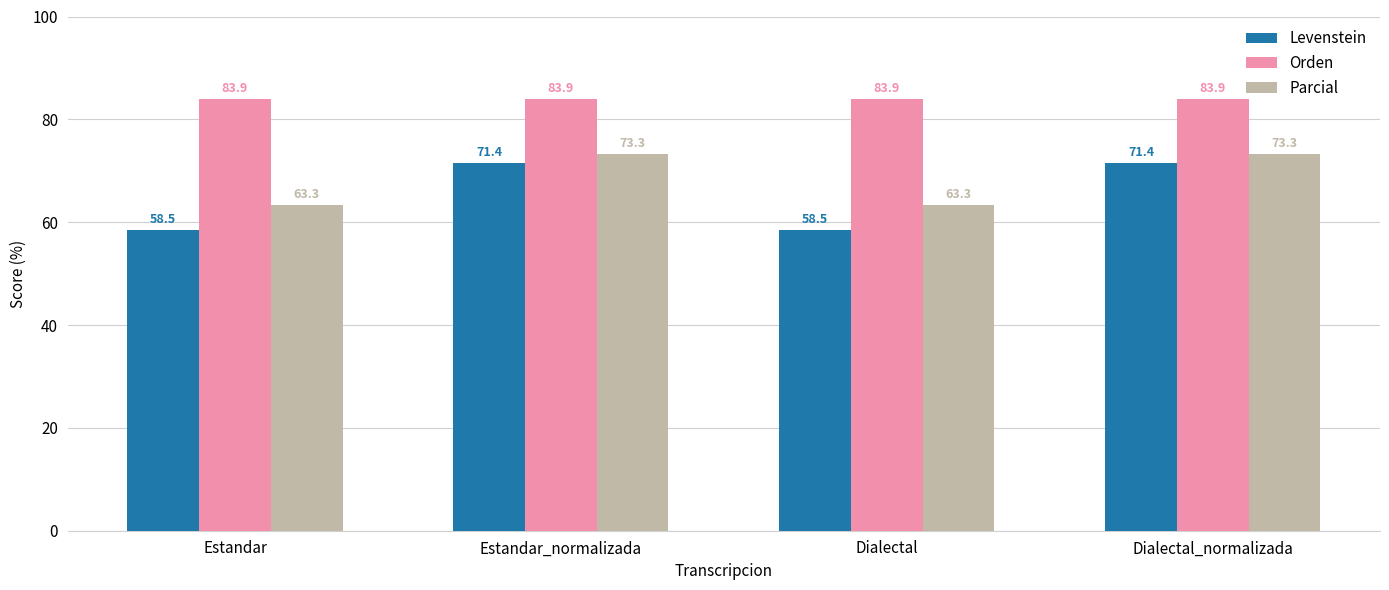

Reading right to left, list all the values displayed in this chart.

Levenstein: 71.4	58.5	71.4	58.5
Orden: 83.9	83.9	83.9	83.9
Parcial: 73.3	63.3	73.3	63.3